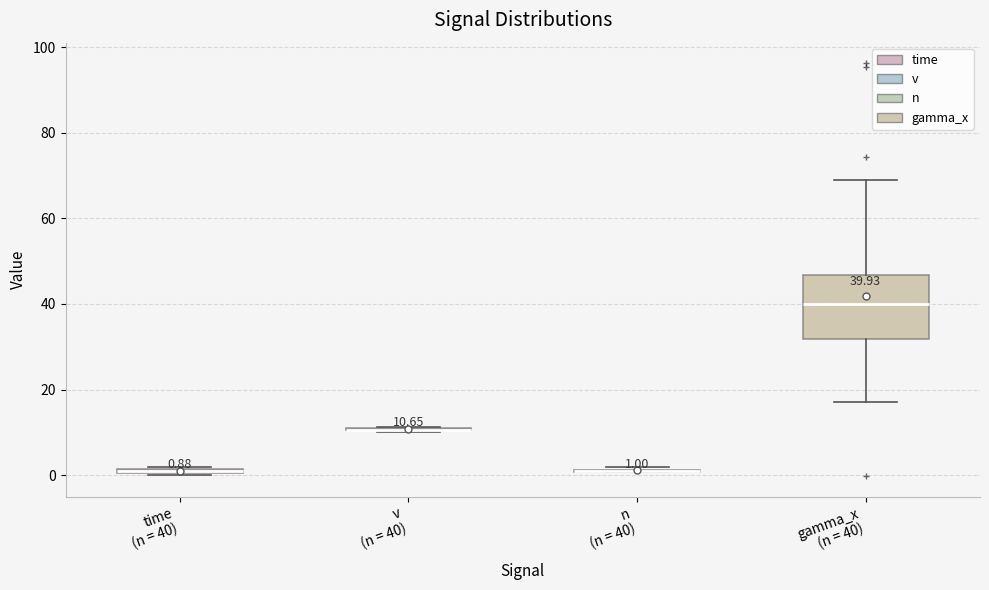

Which box is the tallest, from its lower edge to its upper edge?

gamma_x (n = 40)